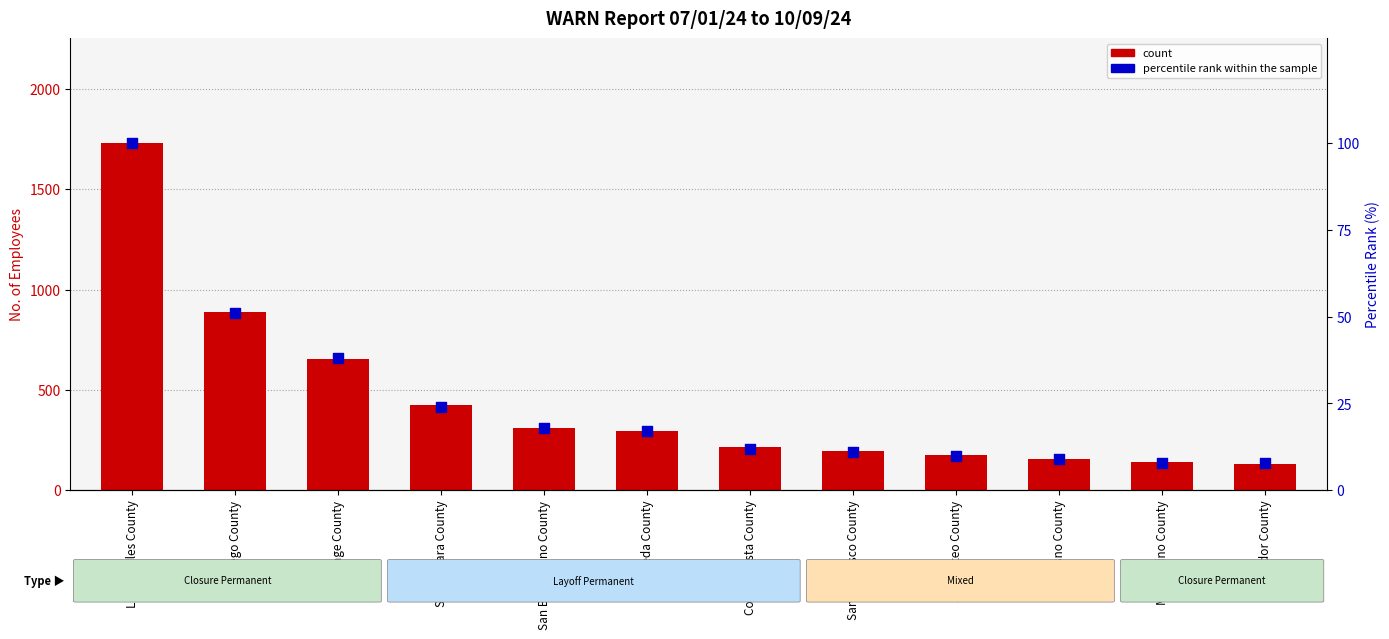

At how many categories does at least one series exceed 1615?

1